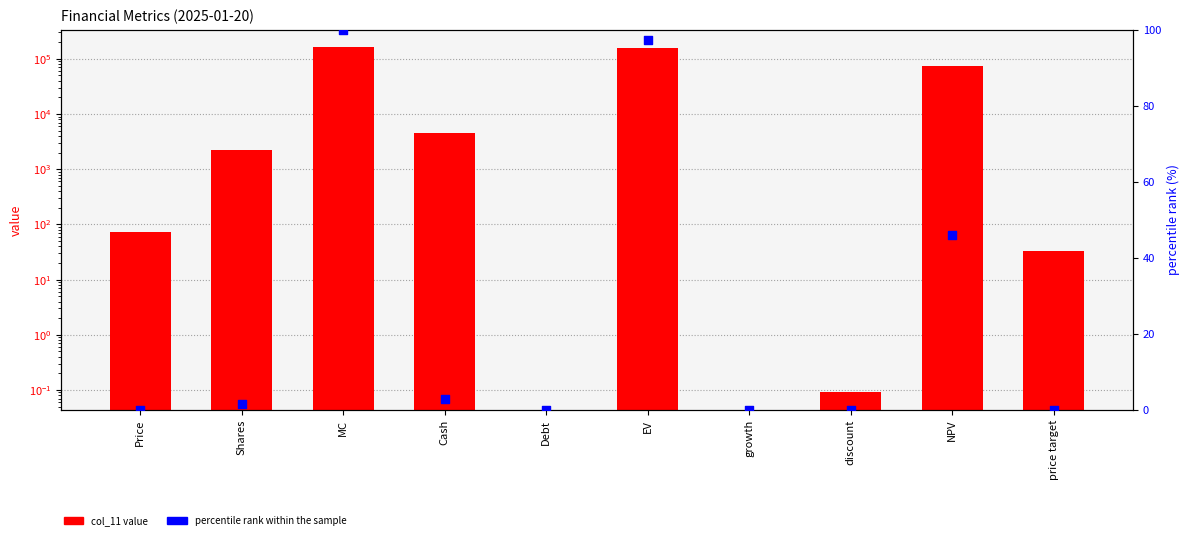

Which series contains the lowest Y value?

col_11 value